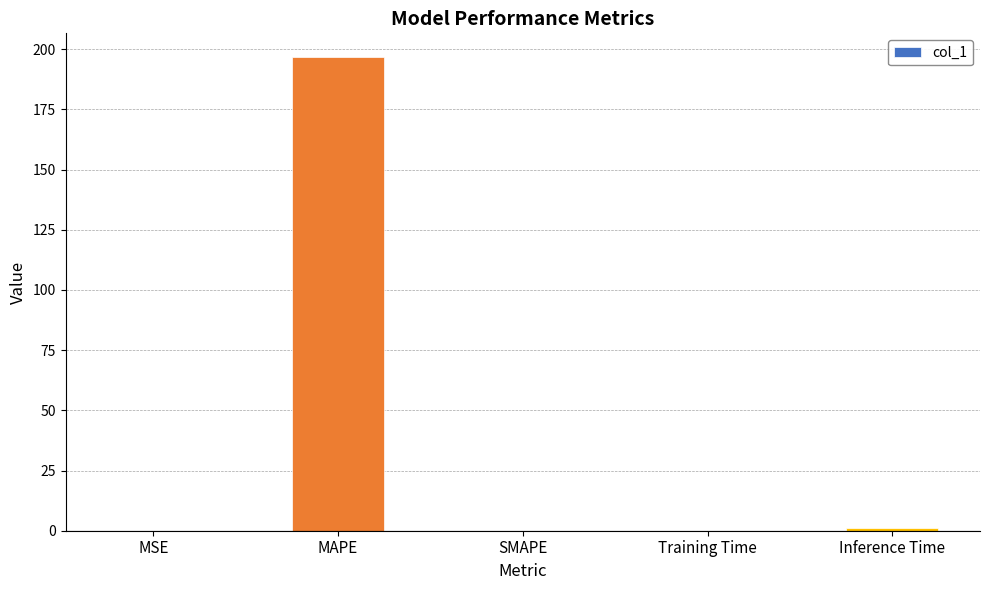

The chart shows a value of 285.4 at MAPE. True or false?

False